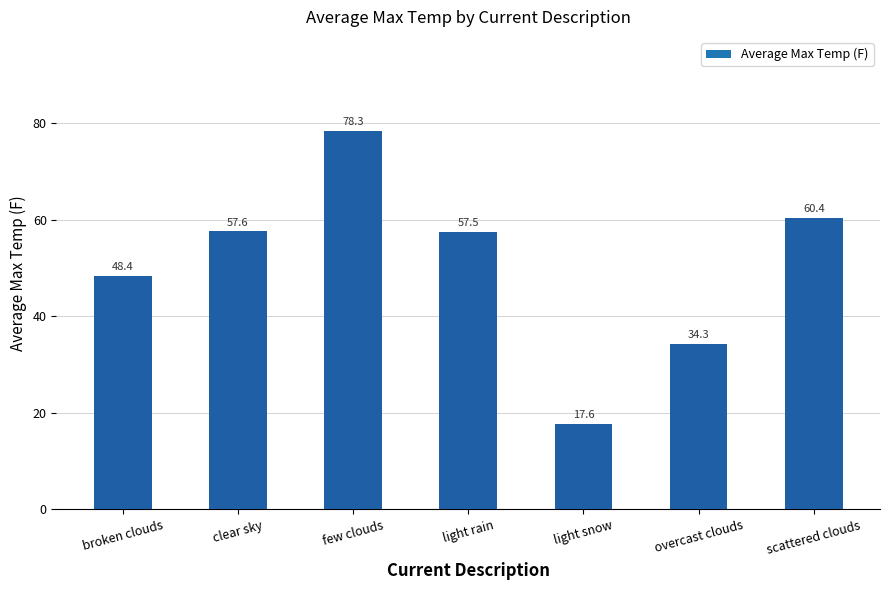

What is the change in value from broken clouds to scattered clouds?

+12.0